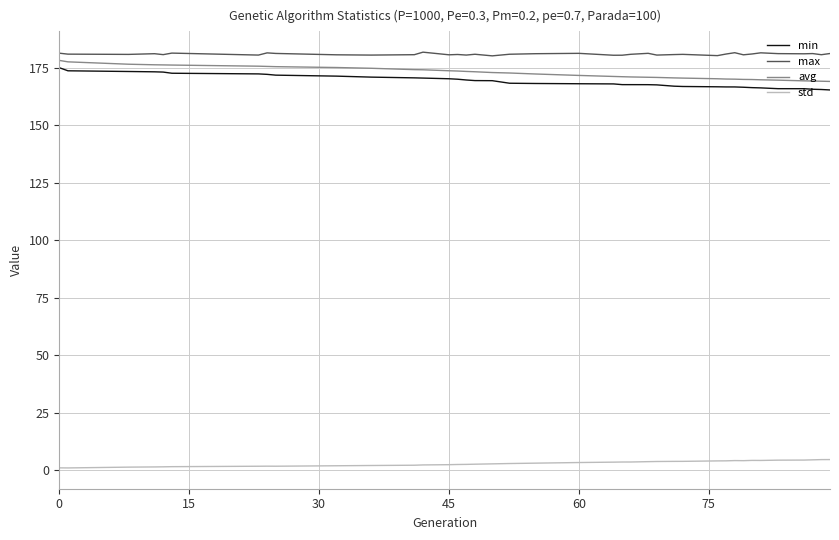

What is the difference between the maximum and minimum values in the min series?

9.7